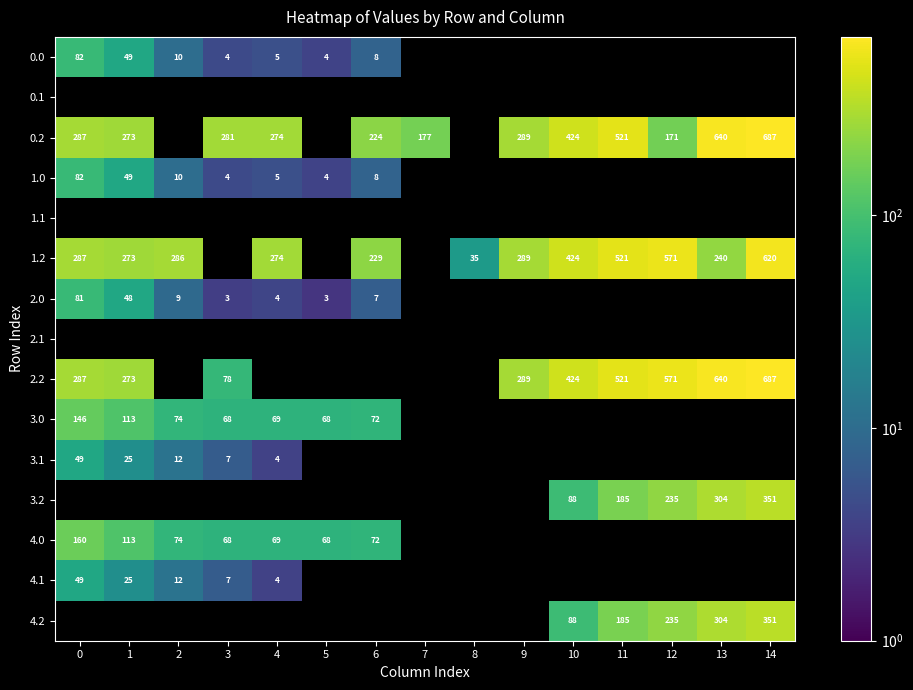

Is it true that 0.2 equals 57 at 6?

False